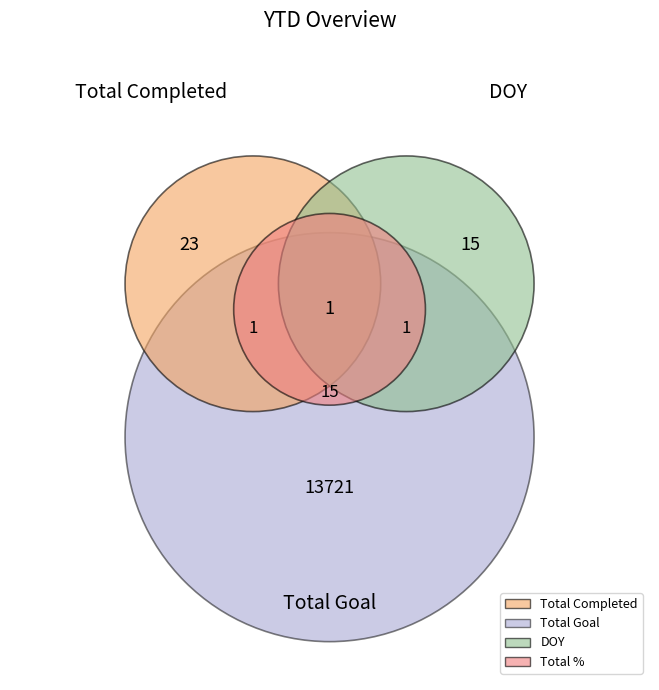

Which slice is the smallest?

Total %